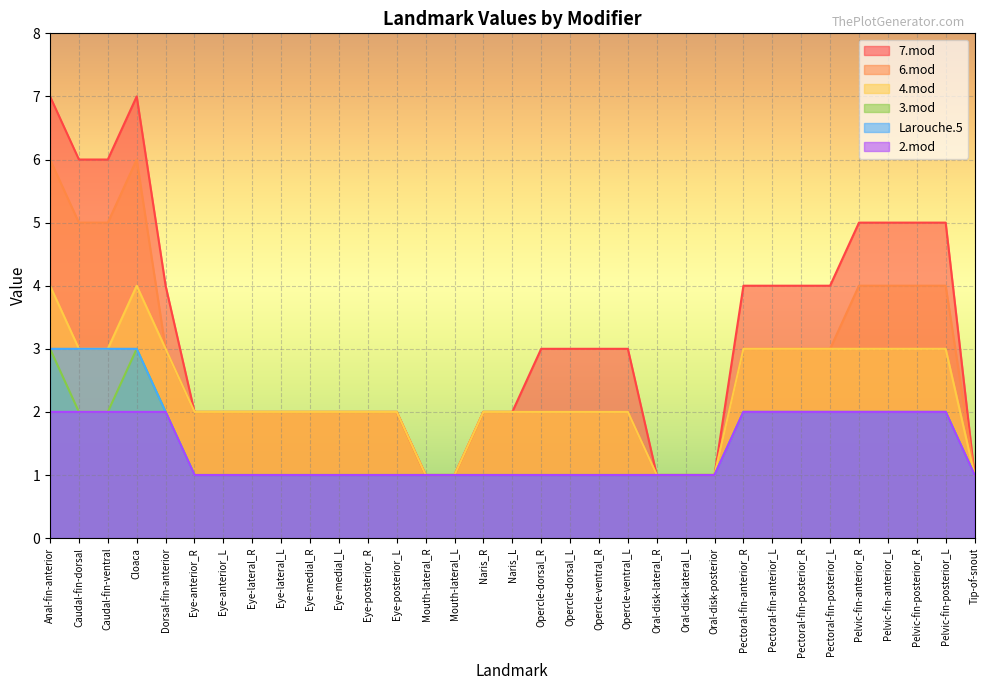

True or false: 2.mod and Larouche.5 intersect in this chart.

False